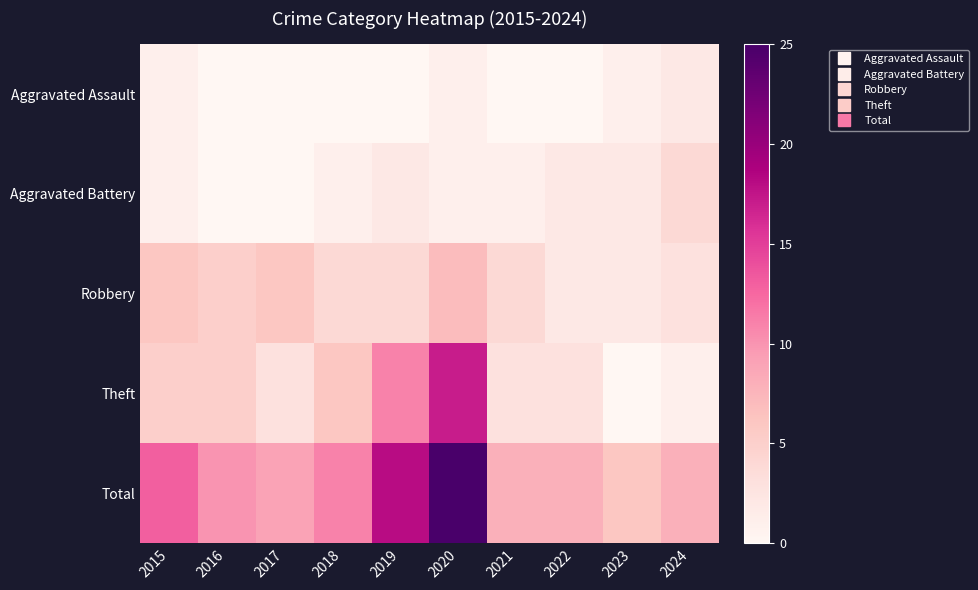

Count the number of categories in the chart.

10